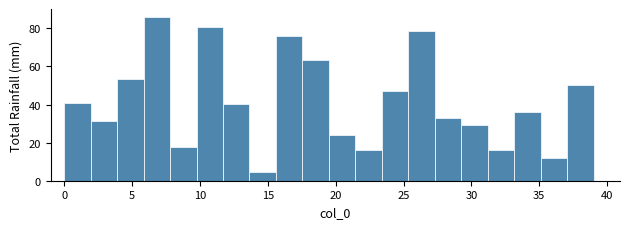

Read against the x-axis, roughly where is the centre of the tallest bar?

7.0